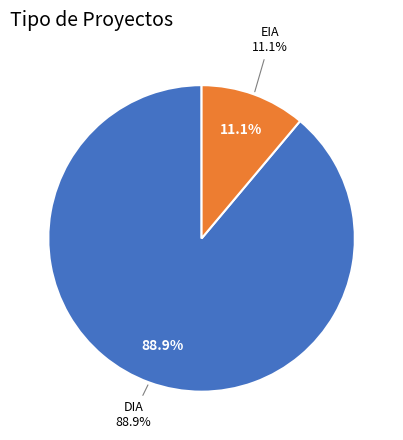

True or false: EIA accounts for 1% of the total.

False